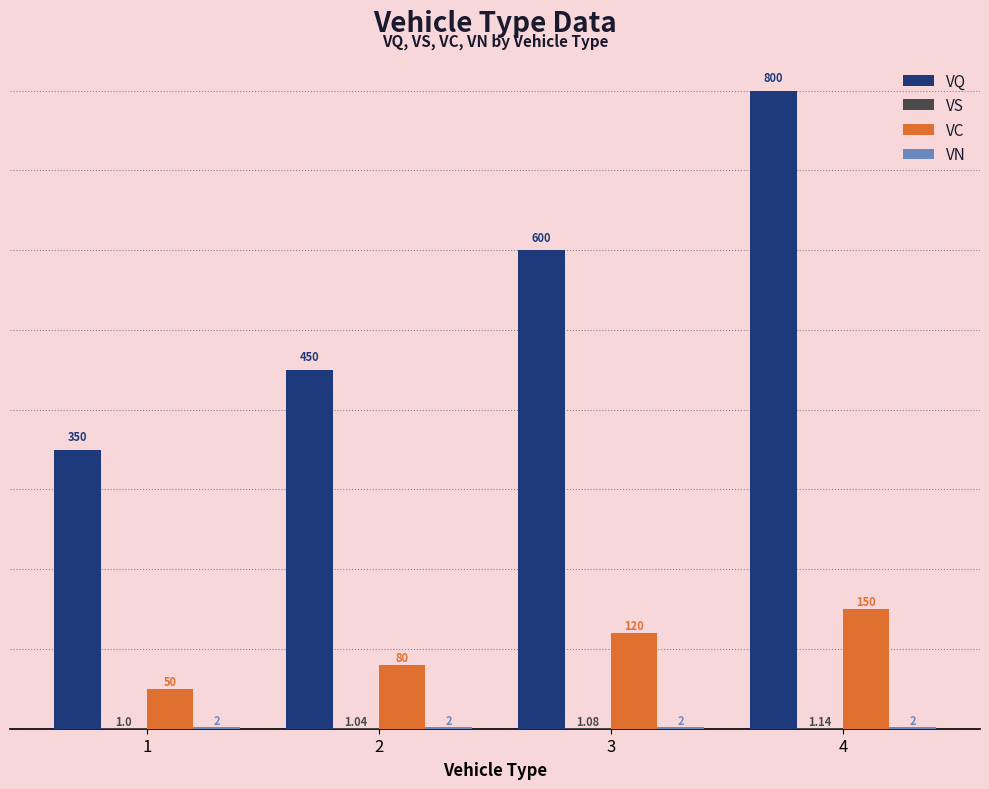

Which series changed the most between 3 and 4?

VQ